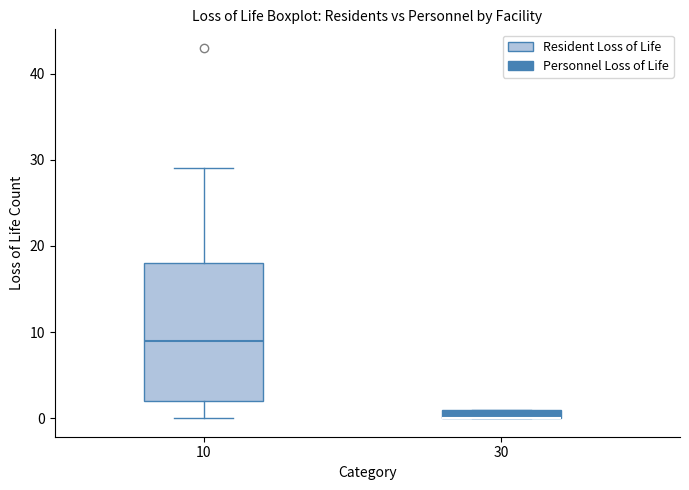

Where does the lower whisker of the box at x = 10 end on the y-axis? The values are not printed on the chart, so give them approximately, as read against the axis.

0